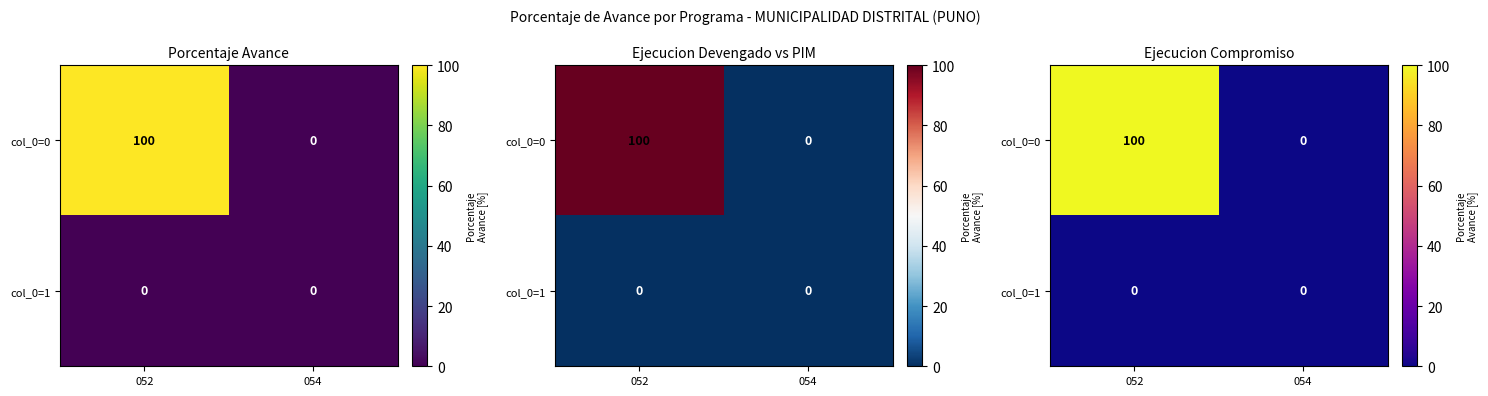

True or false: col_0=1 has a value of 0 at 052.

True